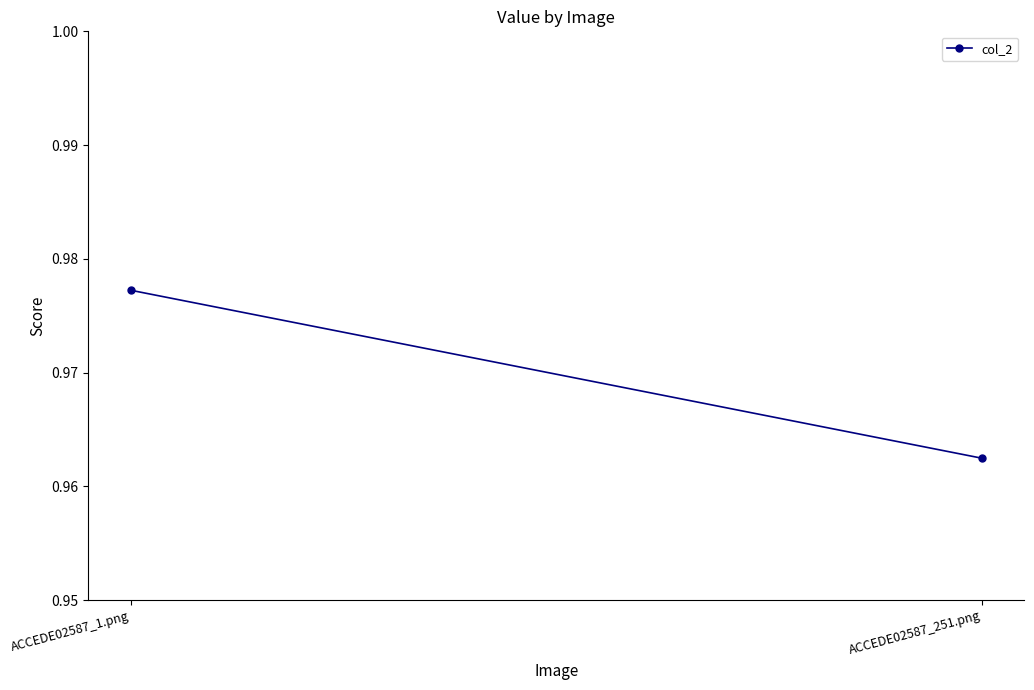

Where is the data nearest to the value 0?

ACCEDE02587_251.png